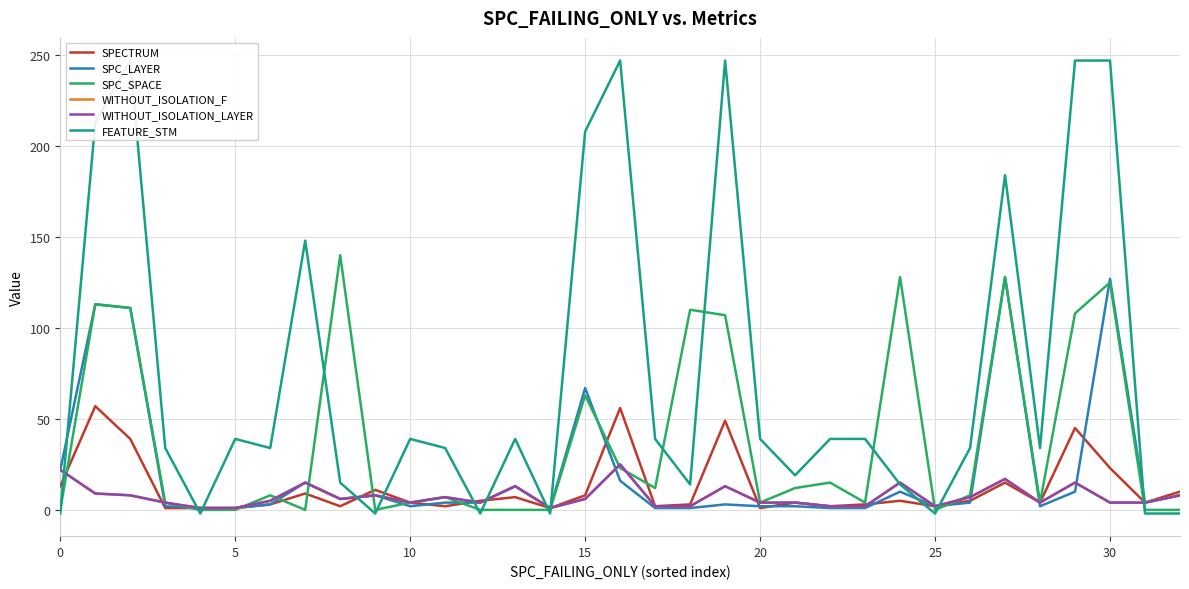

Is the value of WITHOUT_ISOLATION_LAYER at 0 greater than the value of SPECTRUM at 8?

Yes